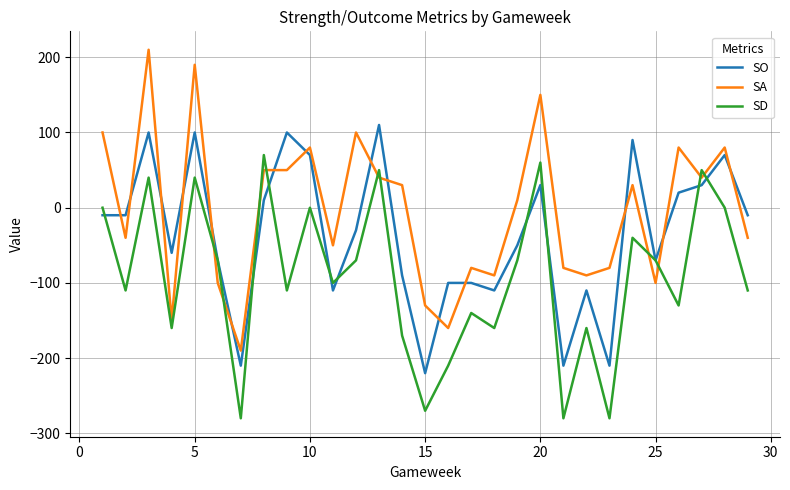

Is this an area chart (filled region under the line)?

No